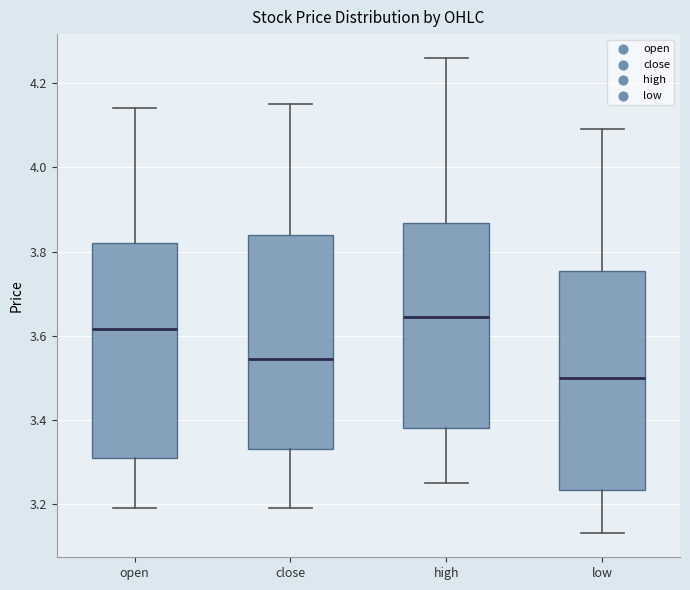

Reading left to right, transcribe this box plot: for each box, give where its median line is, the range the box spans, and where its two whiskers end, as read against the y-axis. The values are not printed on the chart, so give them approximately, as read against the axis.

open: median 3.62, box 3.32 to 3.82, whiskers 3.20 to 4.14
close: median 3.54, box 3.34 to 3.84, whiskers 3.20 to 4.16
high: median 3.64, box 3.38 to 3.86, whiskers 3.26 to 4.26
low: median 3.50, box 3.24 to 3.76, whiskers 3.14 to 4.10